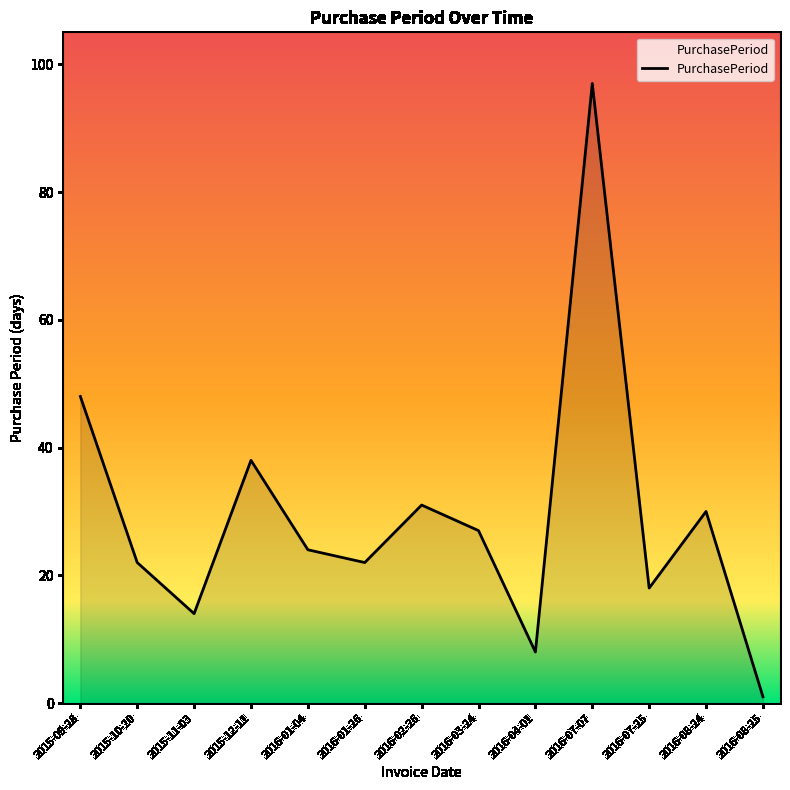

What is the ratio of the value at 2016-07-25 to the value at 2015-10-20?

0.8